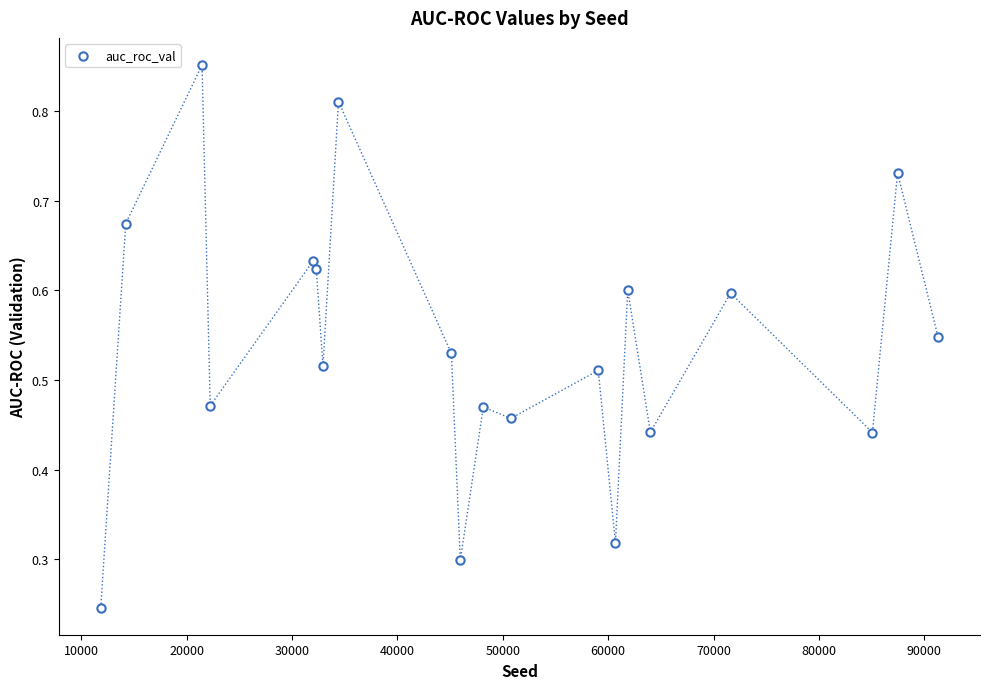

What is the range of X values (max minus min)?

79441.0